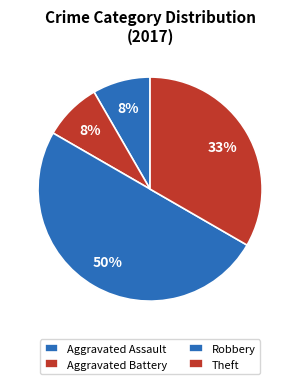

Which slice is the smallest?

Aggravated Assault